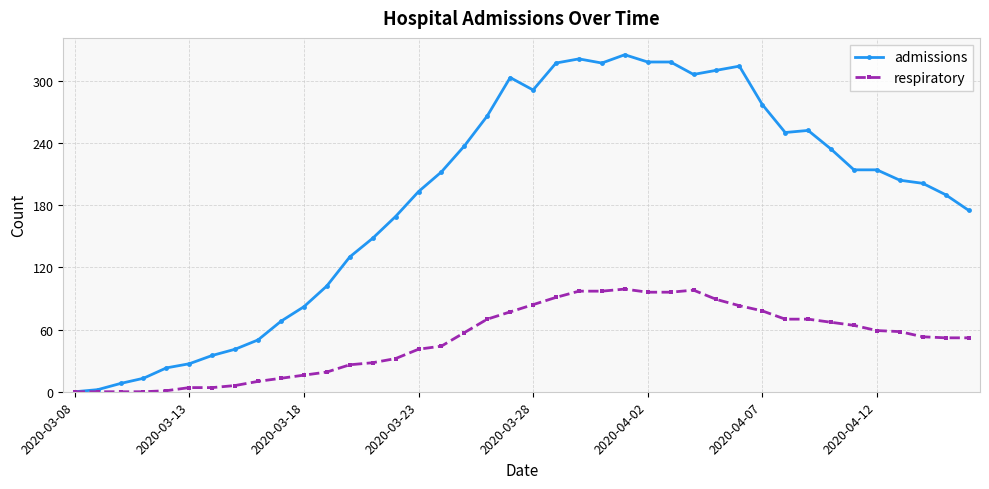

Which series has the largest total across all categories?

admissions